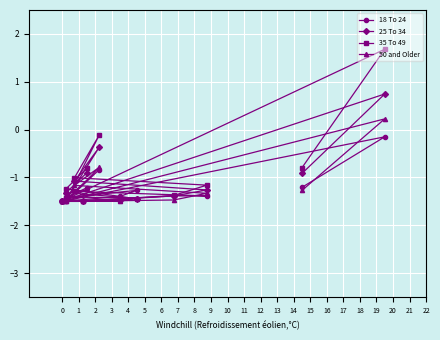

What is the highest value of the 50 and Older series?

0.2